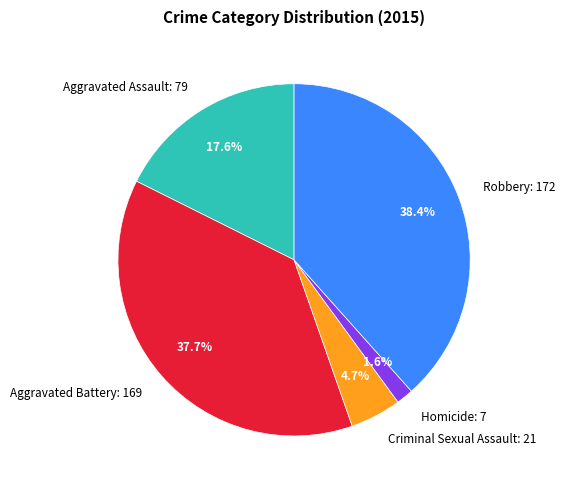

Rank the categories by value from highest to lowest.

Robbery, Aggravated Battery, Aggravated Assault, Criminal Sexual Assault, Homicide